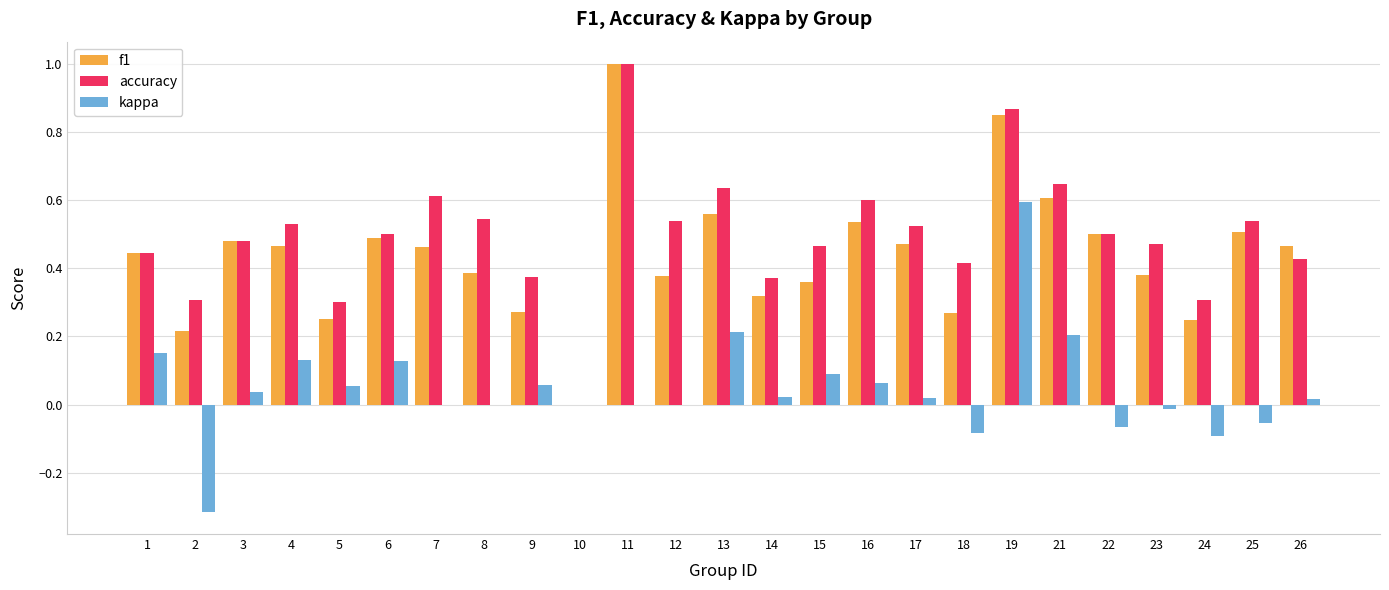

How many groups of bars are there?

25